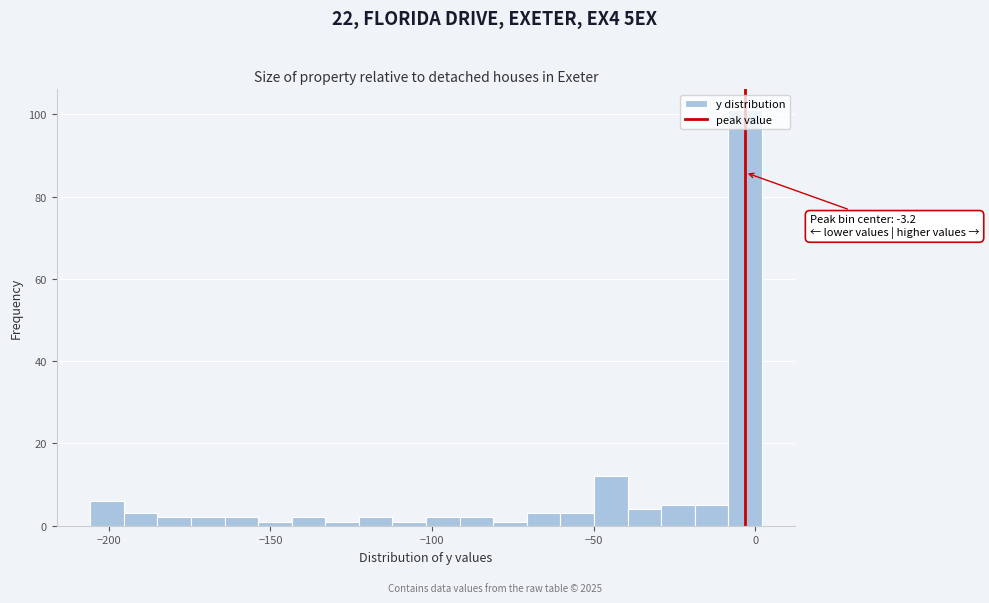

Read against the x-axis, roughly where is the centre of the tallest bar?

-5